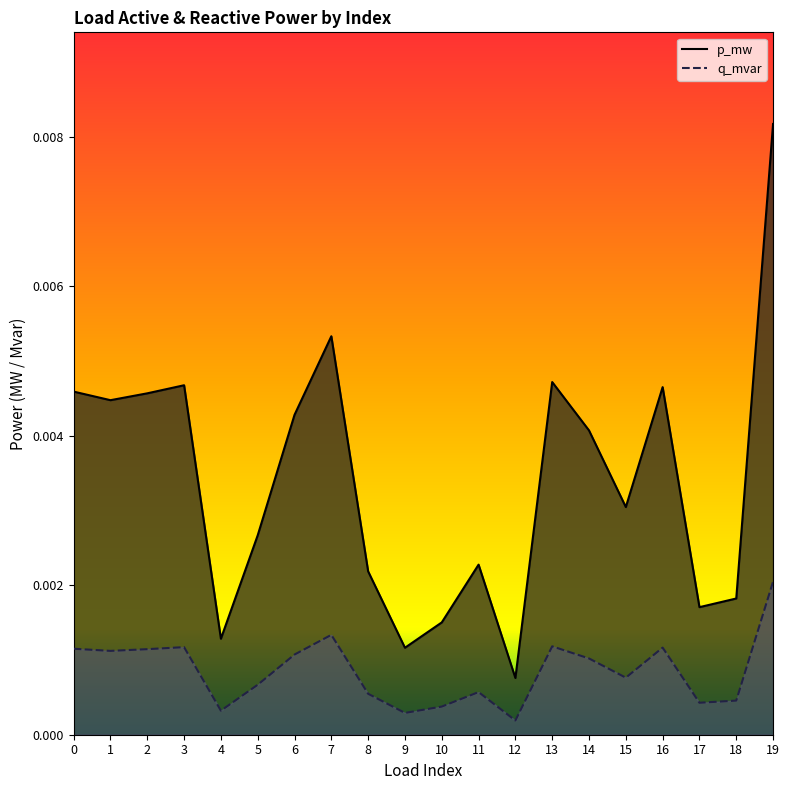

Where is q_mvar nearest to the value 0?

12